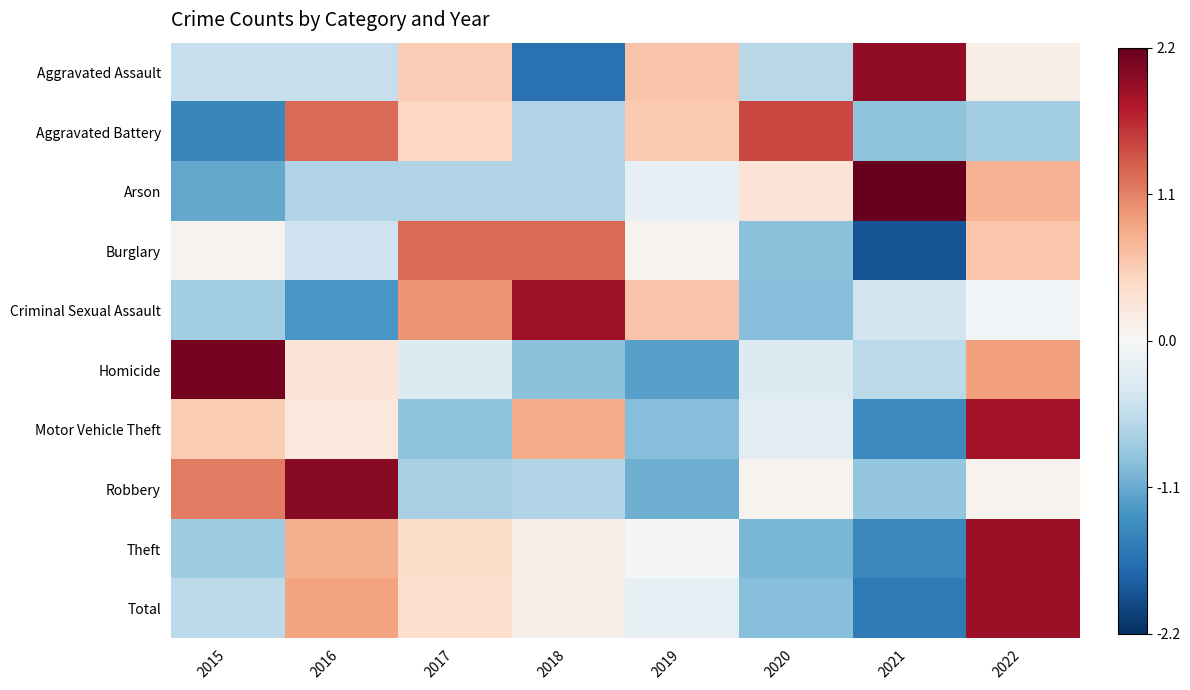

Reading right to left, transcribe all the data shown in this chart.

Aggravated Assault: 2022=0.2	2021=1.9	2020=-0.6	2019=0.6	2018=-1.6	2017=0.5	2016=-0.5	2015=-0.5
Aggravated Battery: 2022=-0.8	2021=-0.9	2020=1.5	2019=0.6	2018=-0.7	2017=0.5	2016=1.2	2015=-1.4
Arson: 2022=0.8	2021=2.2	2020=0.3	2019=-0.2	2018=-0.6	2017=-0.6	2016=-0.6	2015=-1.1
Burglary: 2022=0.6	2021=-1.9	2020=-0.9	2019=0.1	2018=1.2	2017=1.2	2016=-0.5	2015=0.1
Criminal Sexual Assault: 2022=-0.1	2021=-0.4	2020=-0.9	2019=0.6	2018=1.8	2017=1.0	2016=-1.3	2015=-0.8
Homicide: 2022=0.9	2021=-0.6	2020=-0.3	2019=-1.2	2018=-0.9	2017=-0.3	2016=0.3	2015=2.1
Motor Vehicle Theft: 2022=1.8	2021=-1.4	2020=-0.2	2019=-0.9	2018=0.8	2017=-0.9	2016=0.2	2015=0.5
Robbery: 2022=0.1	2021=-0.9	2020=0.1	2019=-1.1	2018=-0.6	2017=-0.7	2016=2.0	2015=1.1
Theft: 2022=1.9	2021=-1.4	2020=-1.0	2019=-0.0	2018=0.1	2017=0.4	2016=0.8	2015=-0.8
Total: 2022=1.9	2021=-1.5	2020=-0.9	2019=-0.2	2018=0.1	2017=0.4	2016=0.9	2015=-0.6